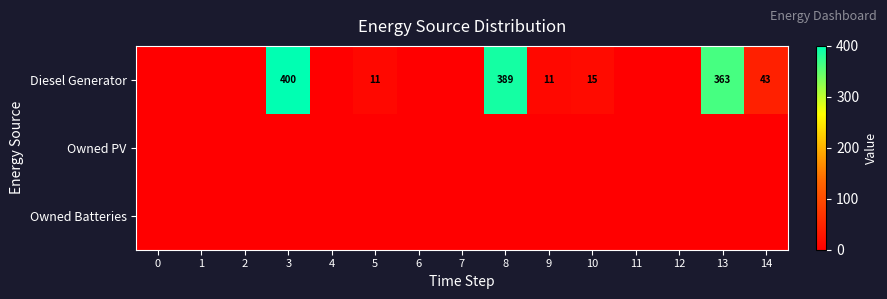

Which series changed the most between 2 and 9?

Diesel Generator